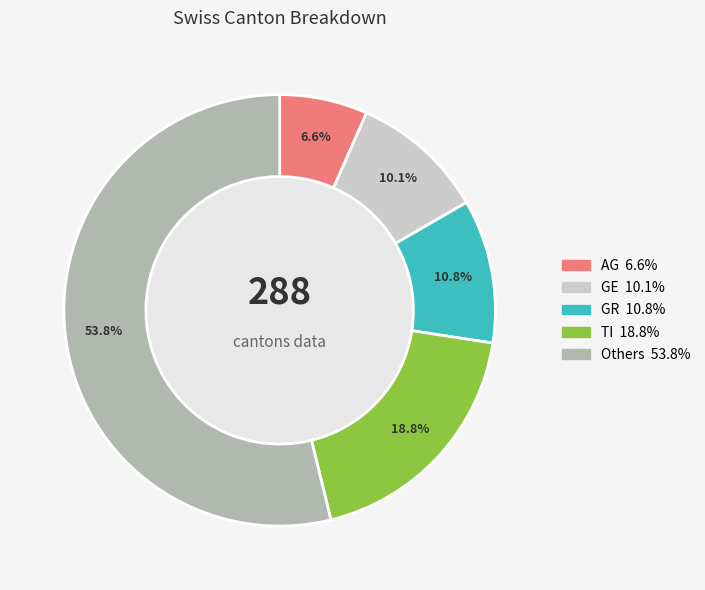

Does any single category account for the majority?

Yes